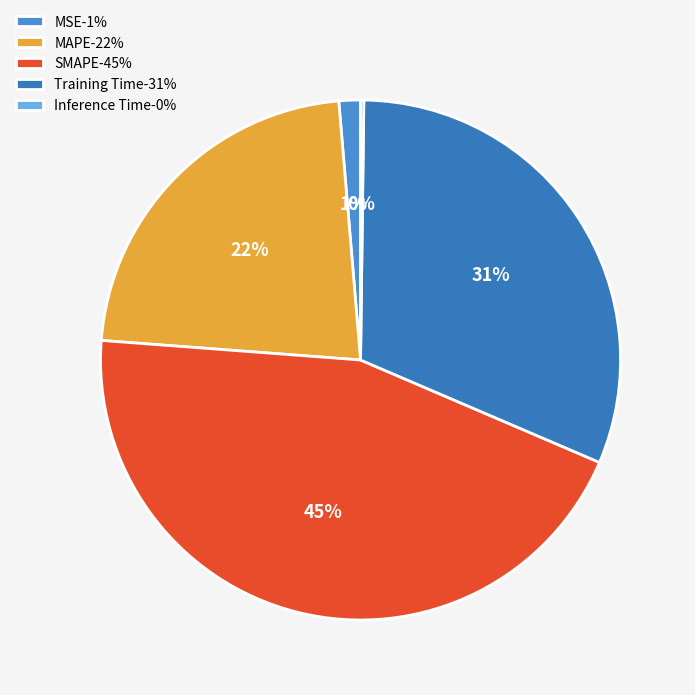

Which has a higher value, Inference Time or Training Time?

Training Time